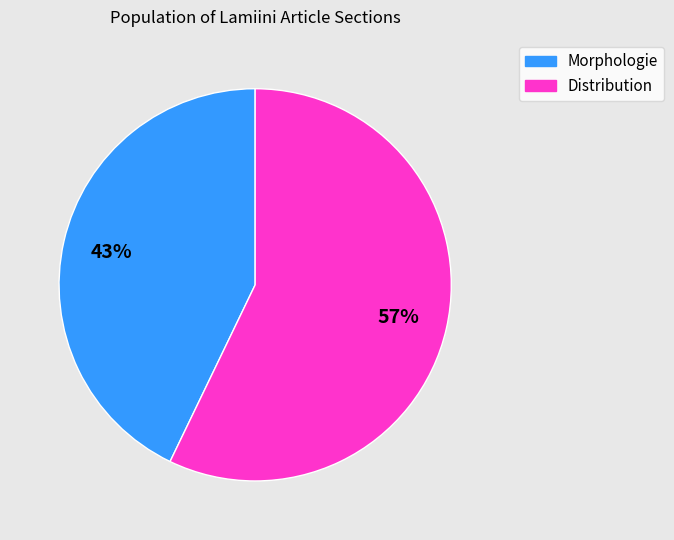

Is there any slice that represents more than half of the pie?

Yes